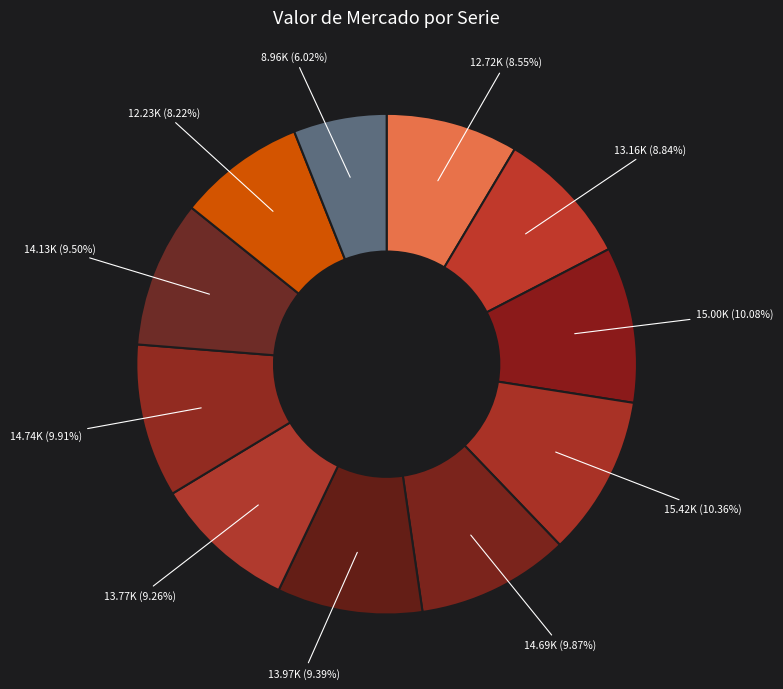

How many slices are in this pie chart?

11